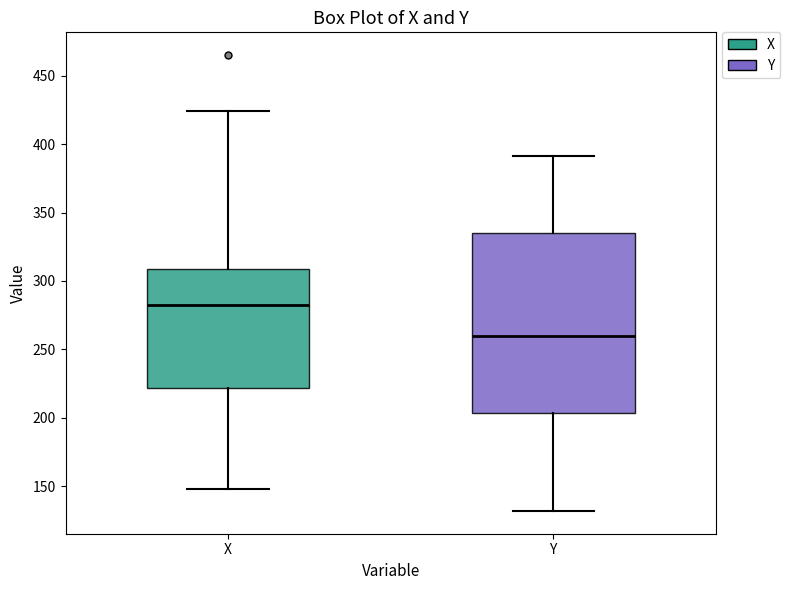

Which box has the lowest median line?

Y